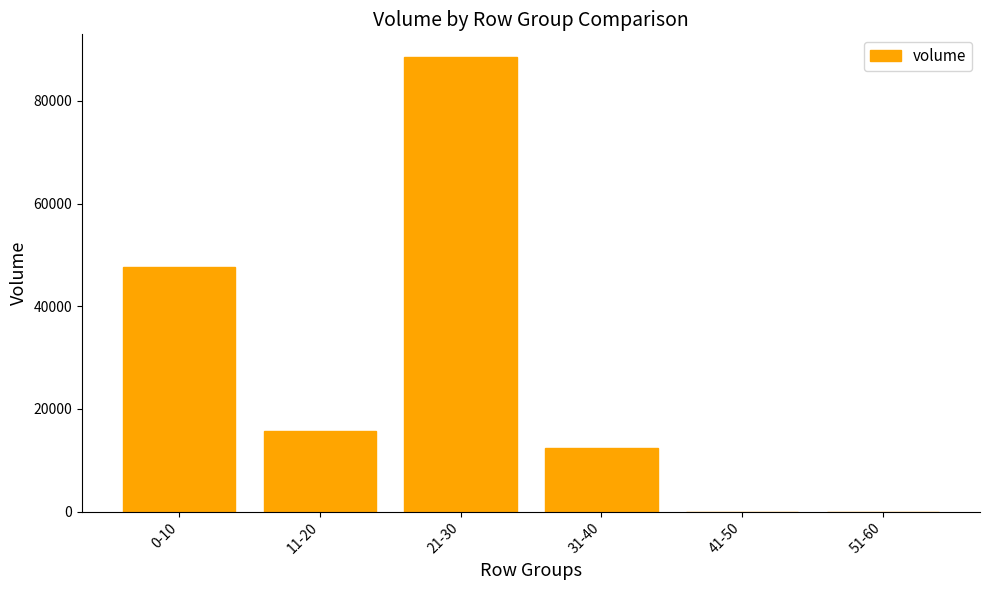

Where is the data nearest to the value 44271?

0-10